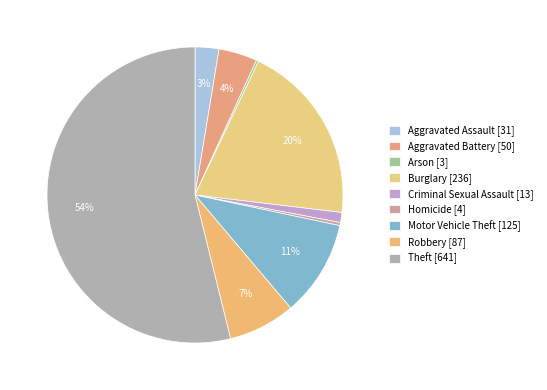

What is the total percentage of Motor Vehicle Theft and Theft?

64.4%